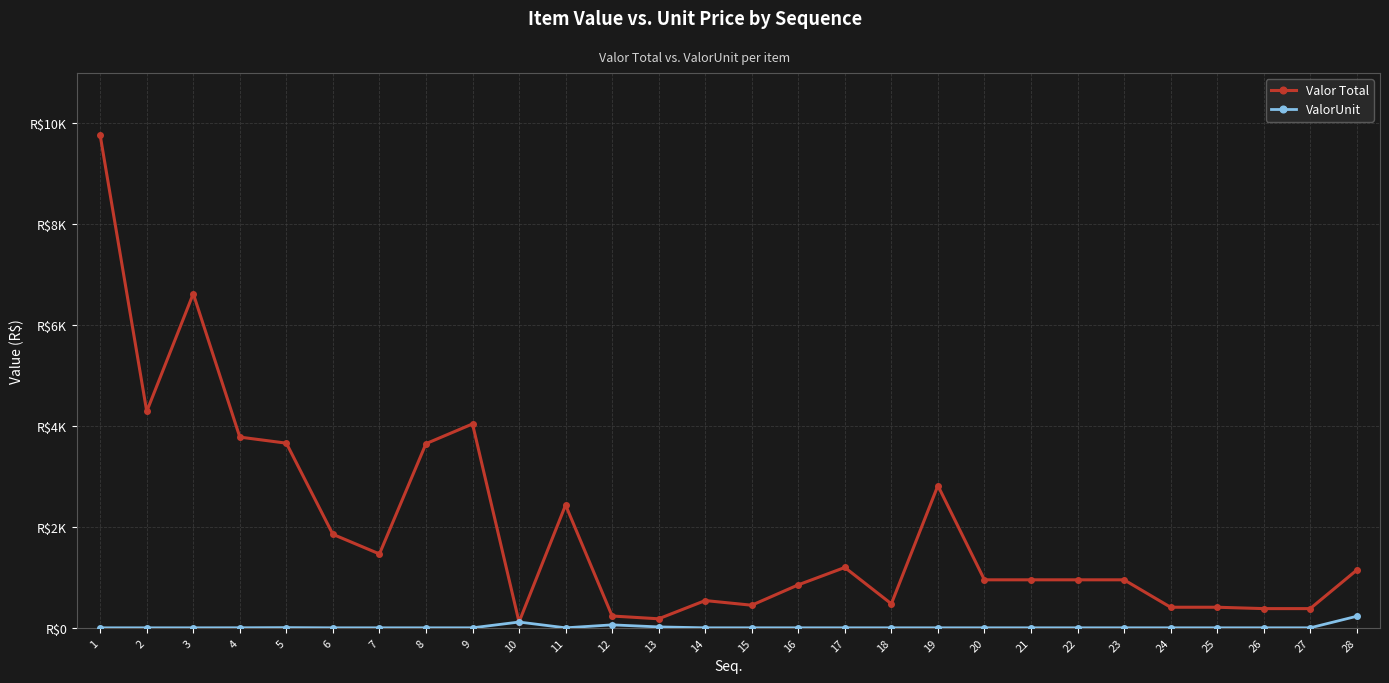

Is it true that Valor Total equals 969.3 at 2?

False